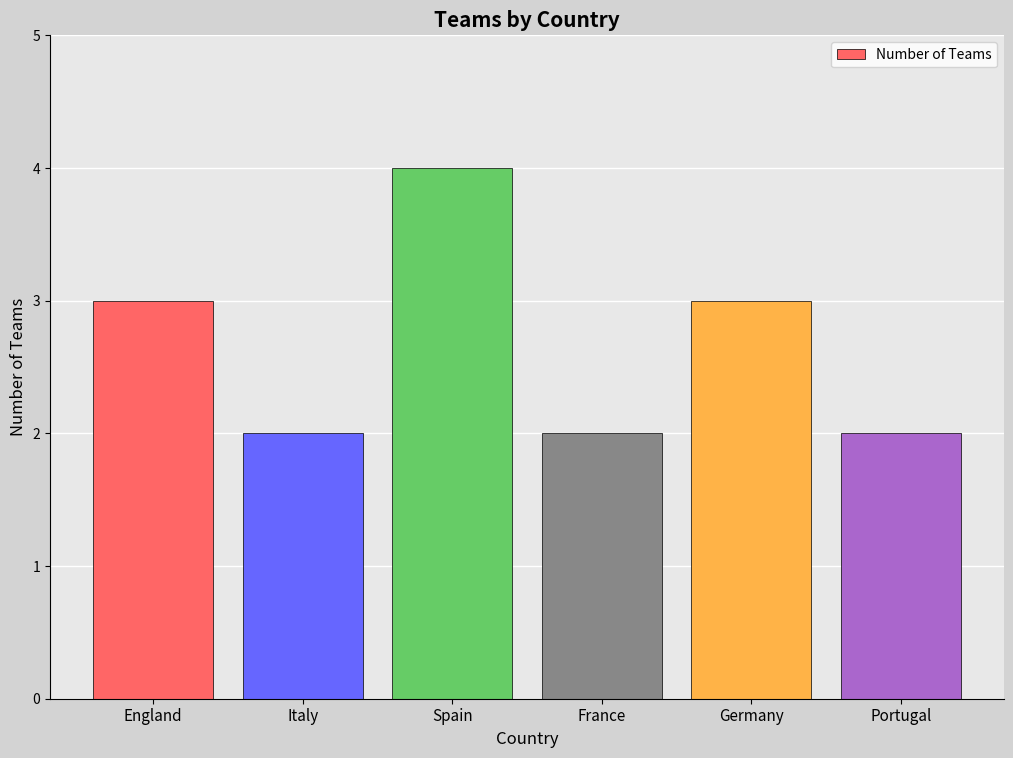

At which category does the chart reach its peak across all series?

Spain